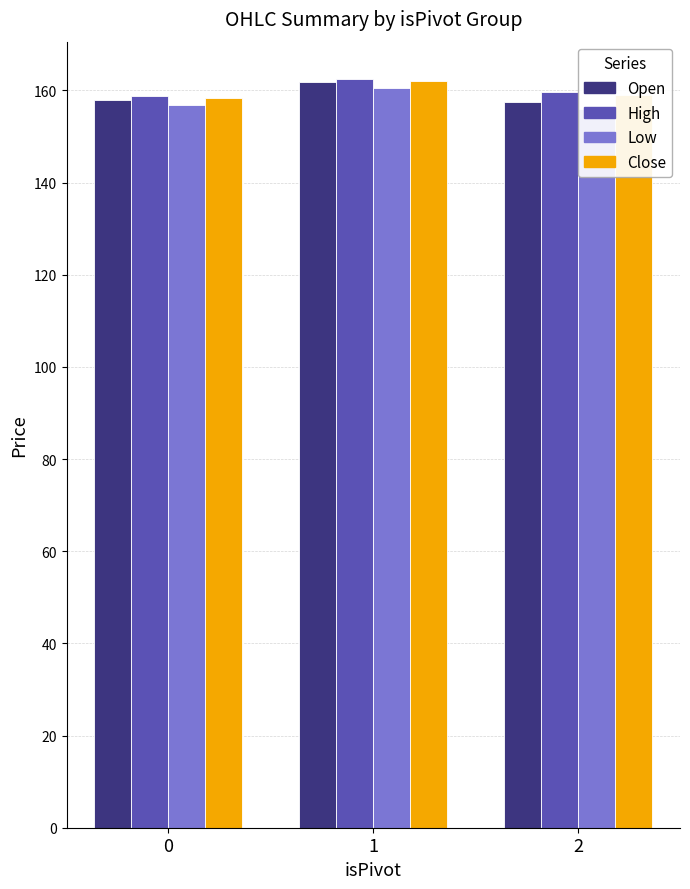

Reading right to left, what are all the values shown in this chart?

Open: 2=157.5	1=161.8	0=157.9
High: 2=159.6	1=162.4	0=158.8
Low: 2=156.0	1=160.4	0=156.9
Close: 2=159.0	1=162.0	0=158.3